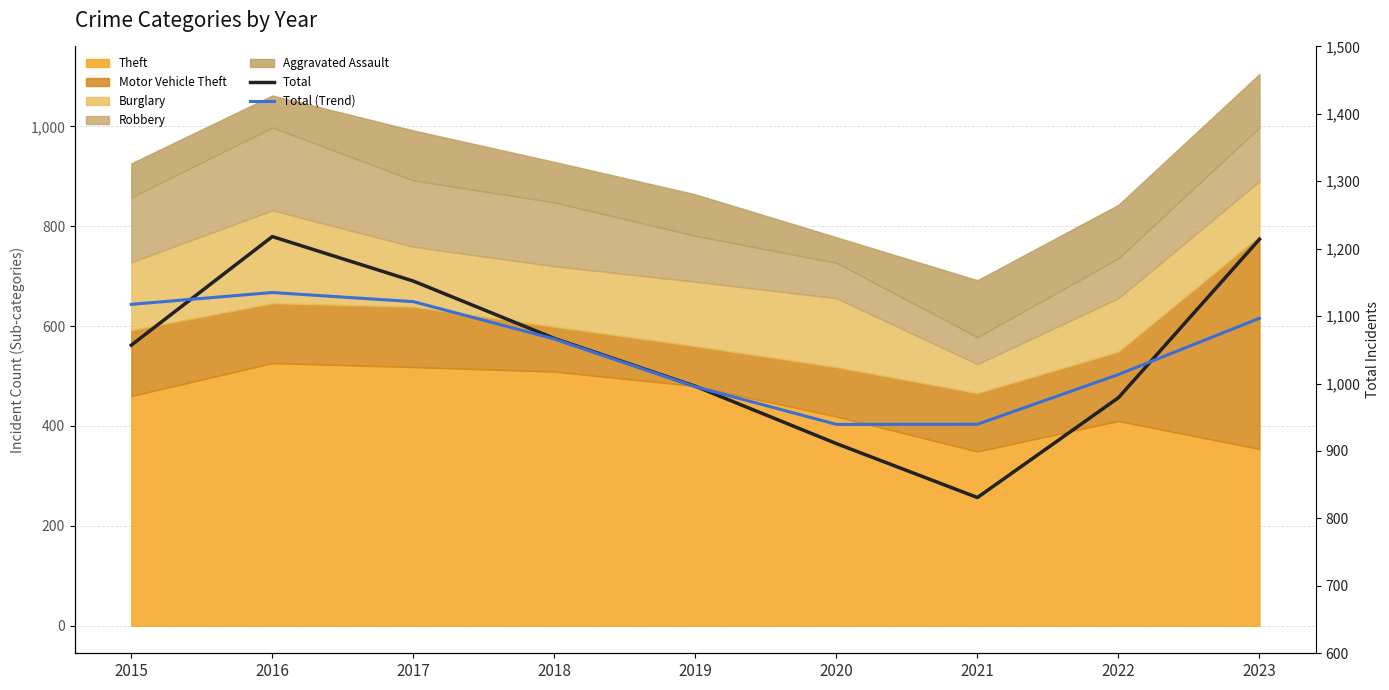

At which label does Total reach its peak?

2016